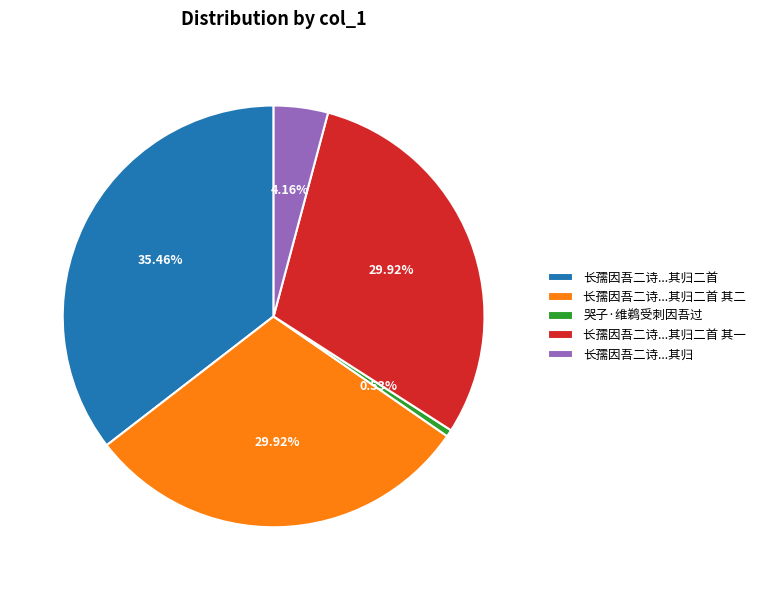

To the nearest percent, what is the average slice percentage?

20%